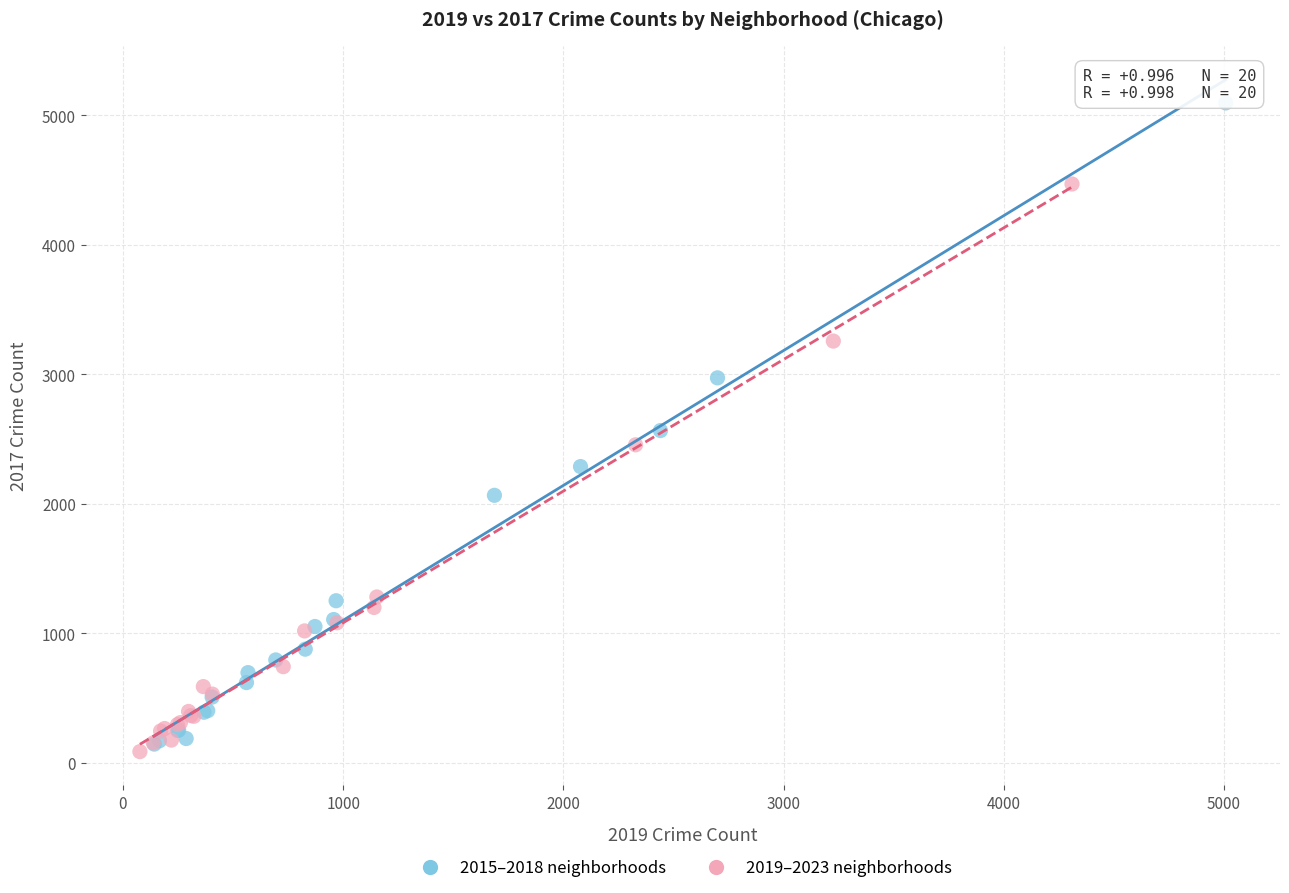

Which series has the widest spread of Y values?

2015–2018 neighborhoods